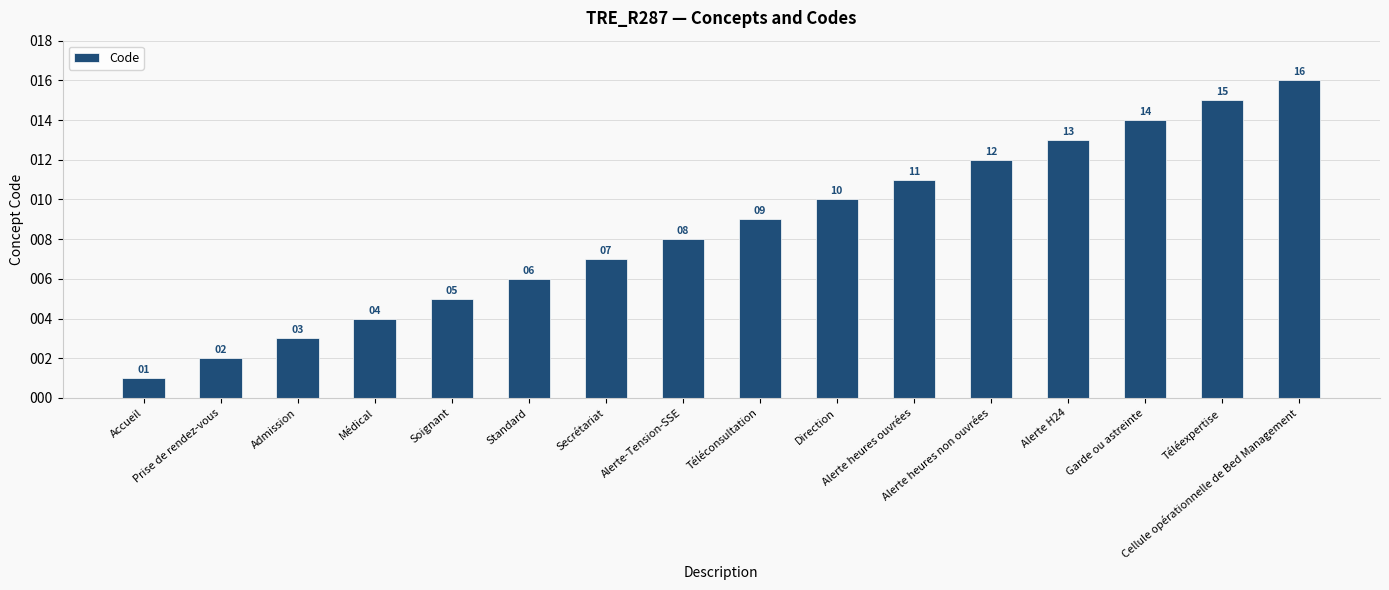

Is it true that the value at Médical is 4?

True